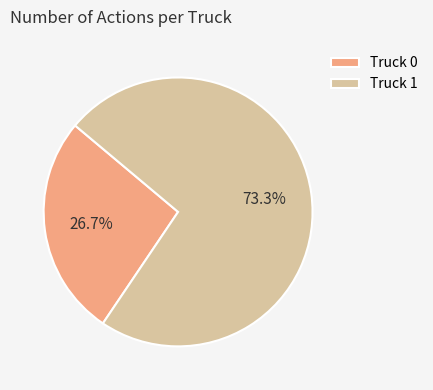

The Truck 0 slice represents 27% of the pie. True or false?

True